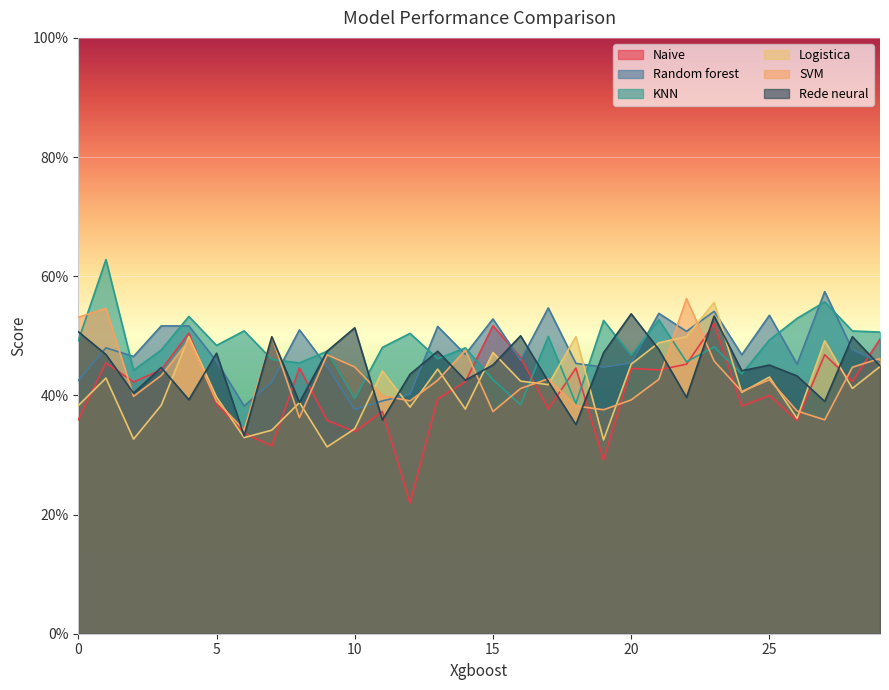

At how many categories does at least one series exceed 0?

30